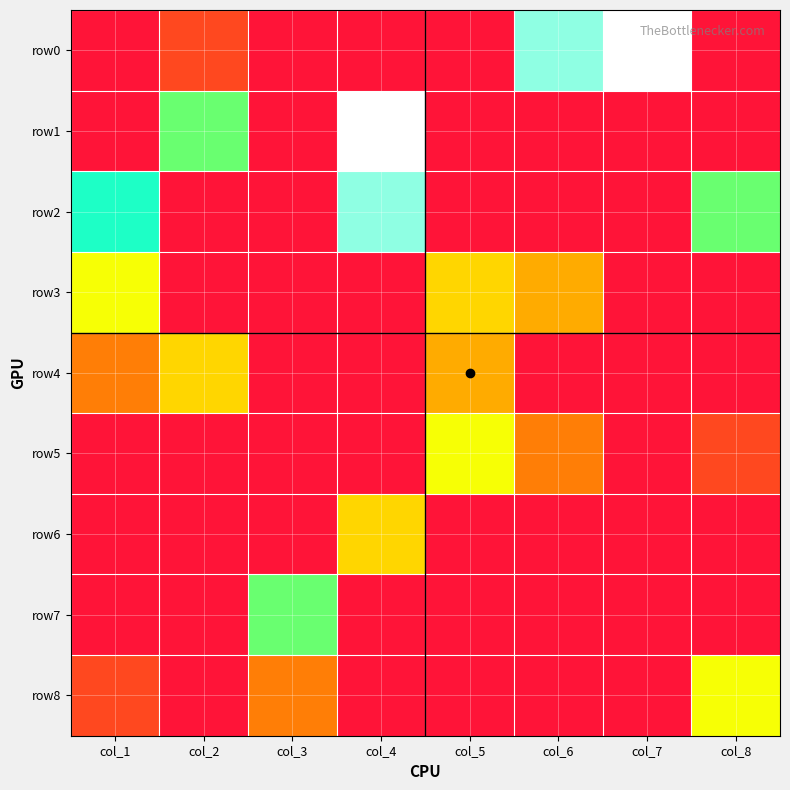

Which series has the largest total across all categories?

row2